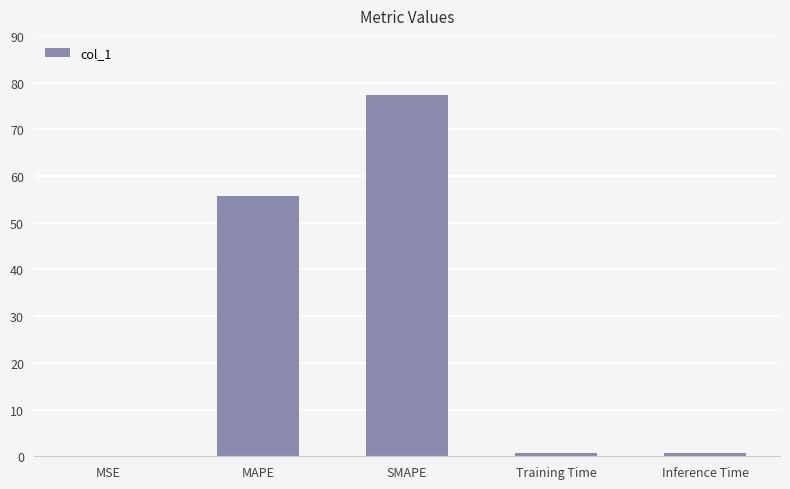

Between SMAPE and MAPE, which is larger?

SMAPE